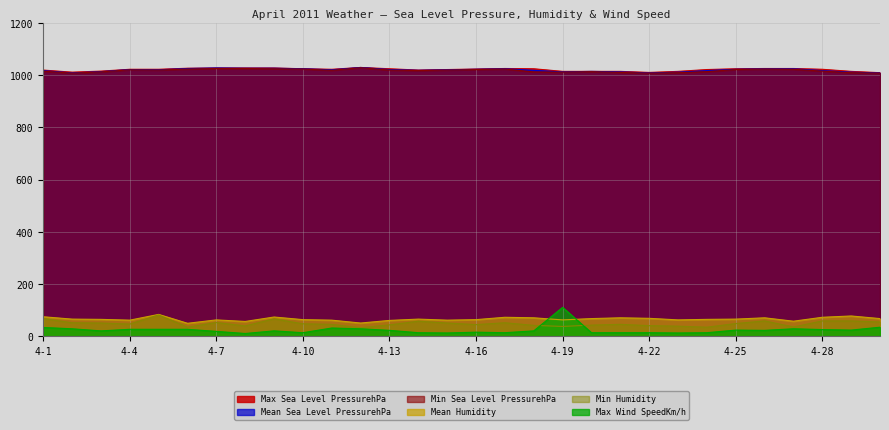

Reading left to right, transcribe all the data shown in this chart.

Max Sea Level PressurehPa: 4-1=1019	4-2=1011	4-3=1015	4-4=1022	4-5=1022	4-6=1026	4-7=1027	4-8=1027	4-9=1027	4-10=1024	4-11=1022	4-12=1029	4-13=1024	4-14=1019	4-15=1021	4-16=1023	4-17=1025	4-18=1024	4-19=1014	4-20=1014	4-21=1014	4-22=1010	4-23=1014	4-24=1021	4-25=1024	4-26=1025	4-27=1025	4-28=1022	4-29=1014	4-30=1009
Mean Sea Level PressurehPa: 4-1=1017	4-2=1008	4-3=1013	4-4=1021	4-5=1020	4-6=1025	4-7=1027	4-8=1026	4-9=1026	4-10=1024	4-11=1020	4-12=1029	4-13=1021	4-14=1018	4-15=1020	4-16=1022	4-17=1024	4-18=1018	4-19=1012	4-20=1014	4-21=1012	4-22=1008	4-23=1011	4-24=1017	4-25=1022	4-26=1024	4-27=1024	4-28=1017	4-29=1011	4-30=1008
Min Sea Level PressurehPa: 4-1=1015	4-2=1007	4-3=1012	4-4=1020	4-5=1019	4-6=1023	4-7=1025	4-8=1025	4-9=1024	4-10=1023	4-11=1018	4-12=1028	4-13=1019	4-14=1017	4-15=1019	4-16=1021	4-17=1023	4-18=1012	4-19=1011	4-20=1013	4-21=1010	4-22=1007	4-23=1009	4-24=1013	4-25=1021	4-26=1023	4-27=1022	4-28=1015	4-29=1009	4-30=1007
Mean Humidity: 4-1=75	4-2=66	4-3=65	4-4=62	4-5=84	4-6=50	4-7=63	4-8=57	4-9=74	4-10=64	4-11=62	4-12=51	4-13=61	4-14=66	4-15=62	4-16=64	4-17=73	4-18=71	4-19=63	4-20=68	4-21=71	4-22=69	4-23=63	4-24=65	4-25=66	4-26=71	4-27=58	4-28=73	4-29=78	4-30=68
Min Humidity: 4-1=68	4-2=52	4-3=51	4-4=47	4-5=82	4-6=35	4-7=53	4-8=40	4-9=67	4-10=48	4-11=46	4-12=33	4-13=44	4-14=58	4-15=51	4-16=45	4-17=52	4-18=42	4-19=38	4-20=43	4-21=46	4-22=41	4-23=39	4-24=35	4-25=49	4-26=59	4-27=36	4-28=59	4-29=59	4-30=55
Max Wind SpeedKm/h: 4-1=34	4-2=29	4-3=21	4-4=27	4-5=27	4-6=27	4-7=19	4-8=11	4-9=21	4-10=14	4-11=32	4-12=29	4-13=23	4-14=14	4-15=13	4-16=16	4-17=14	4-18=21	4-19=111	4-20=14	4-21=14	4-22=14	4-23=13	4-24=14	4-25=24	4-26=23	4-27=29	4-28=26	4-29=24	4-30=35